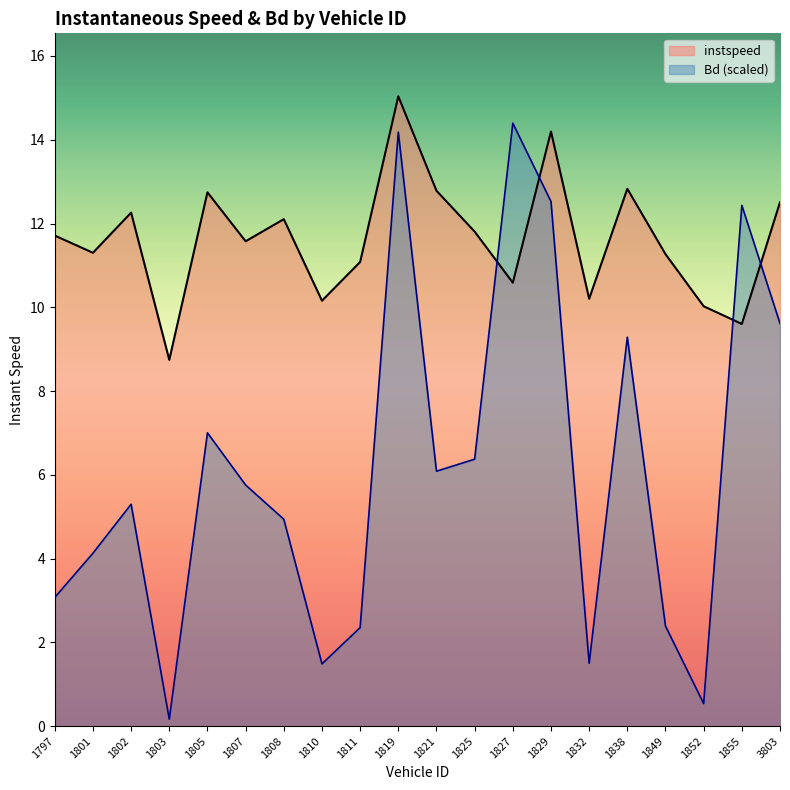

True or false: instspeed has more than 1 points higher than both neighbors.

True